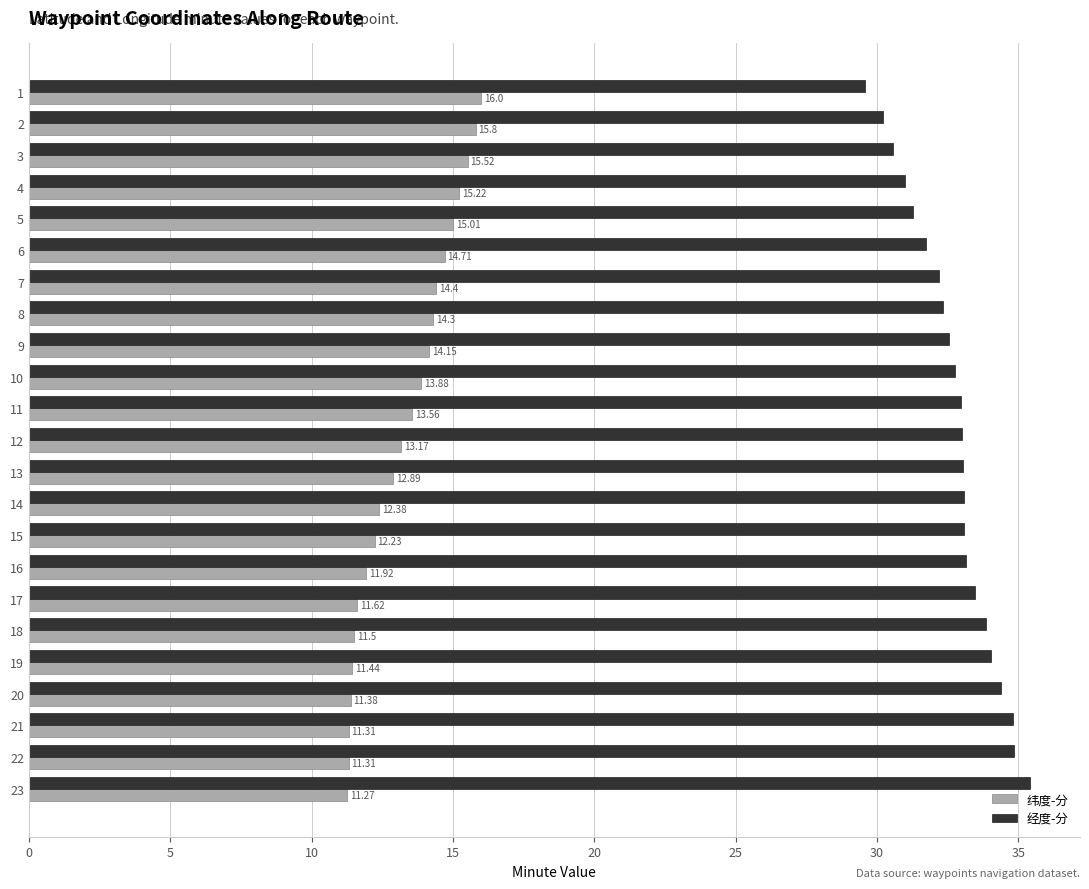

At which category is the sum across all series the highest?

9